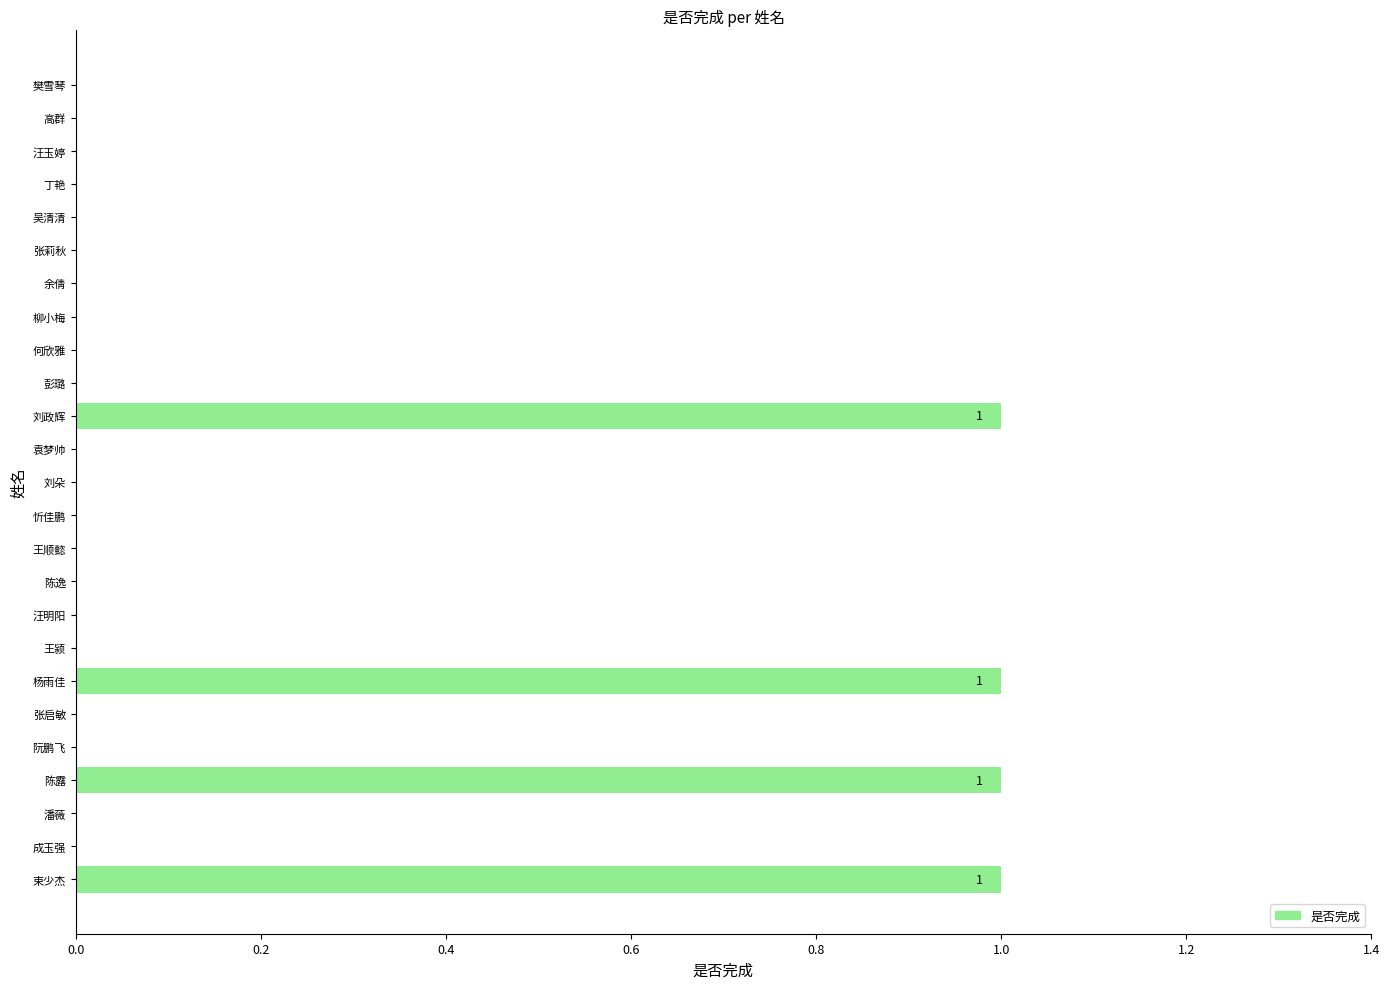

Between 束少杰 and 阮鹏飞, which is larger?

束少杰